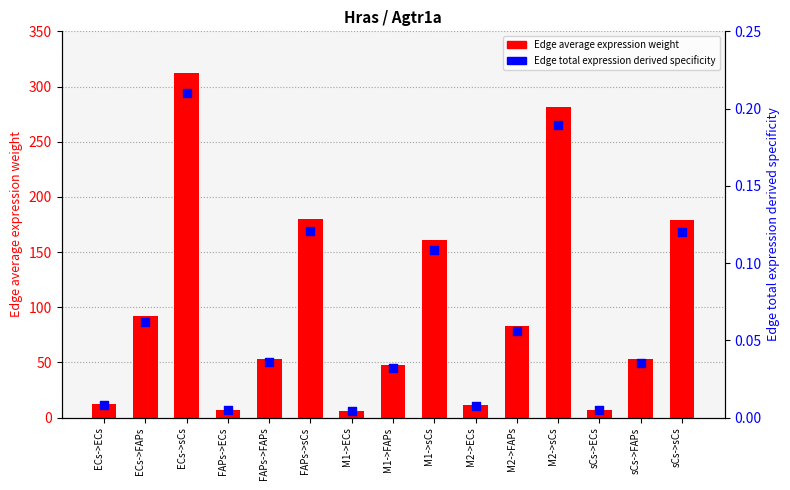

Which series reaches the maximum Y coordinate?

Edge average expression weight